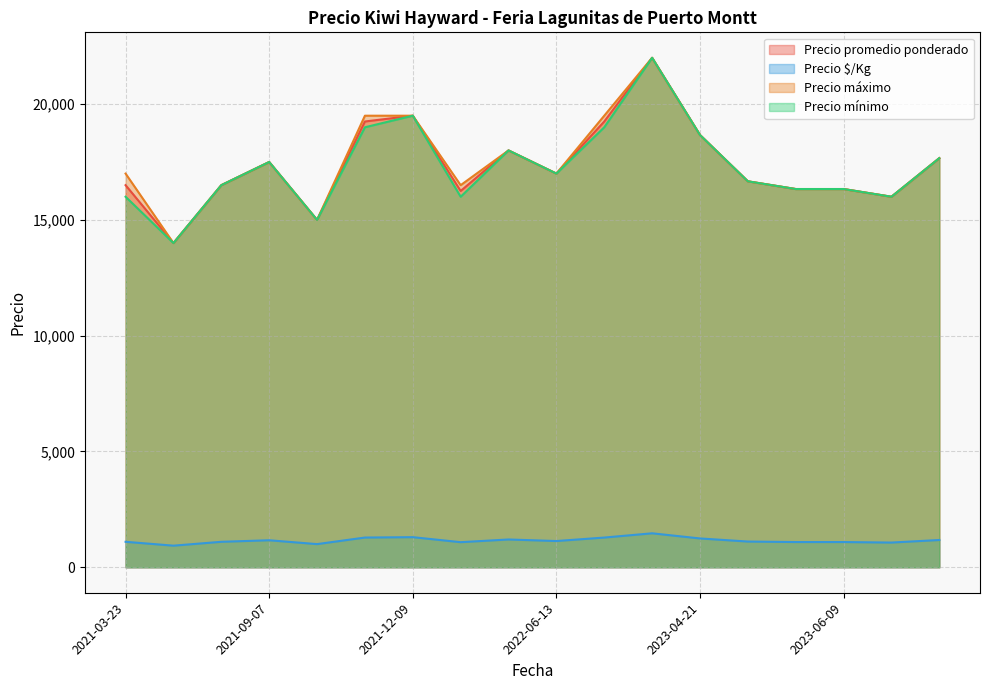

What is the highest value of the Precio promedio ponderado series?

22000.0